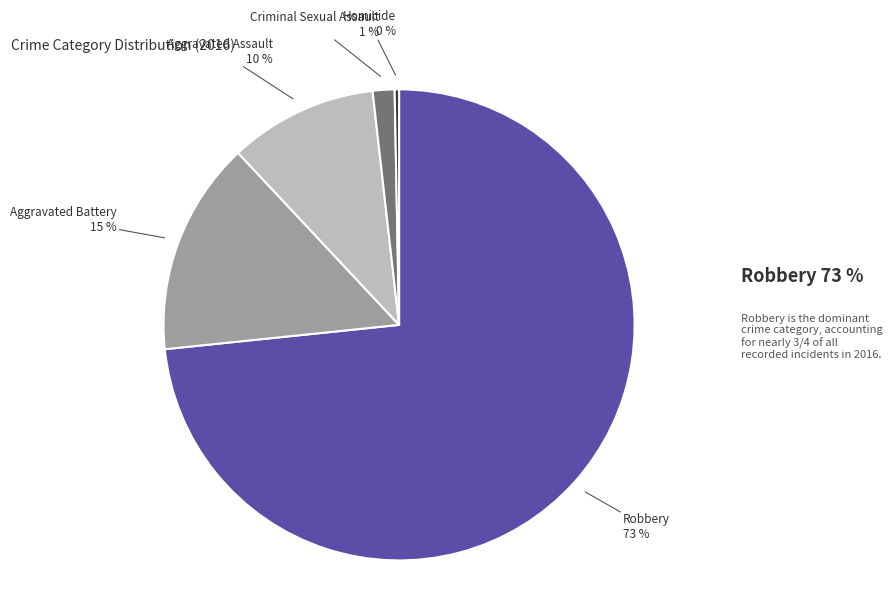

Is there any slice that represents more than half of the pie?

Yes